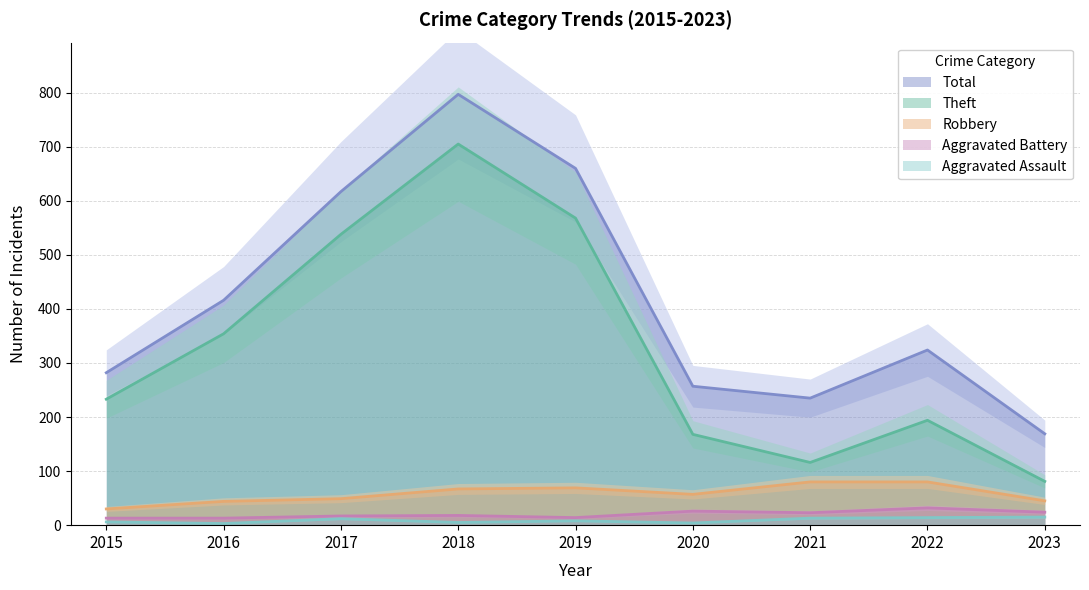

True or false: Theft and Robbery cross at least once.

False